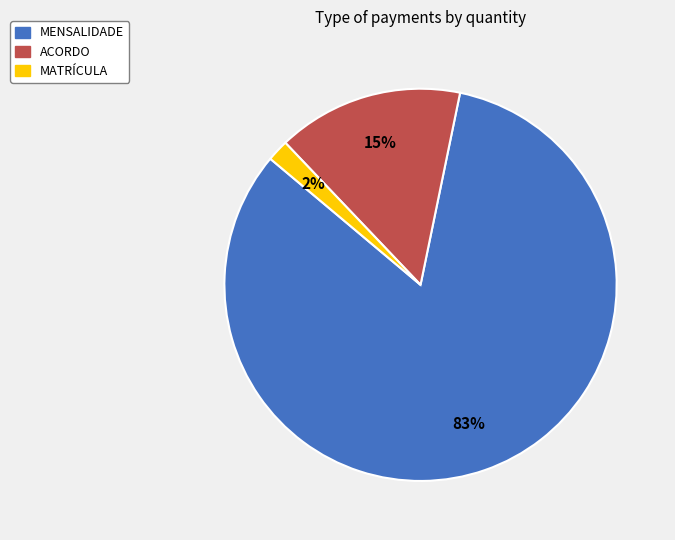

Count the number of slices in the pie.

3